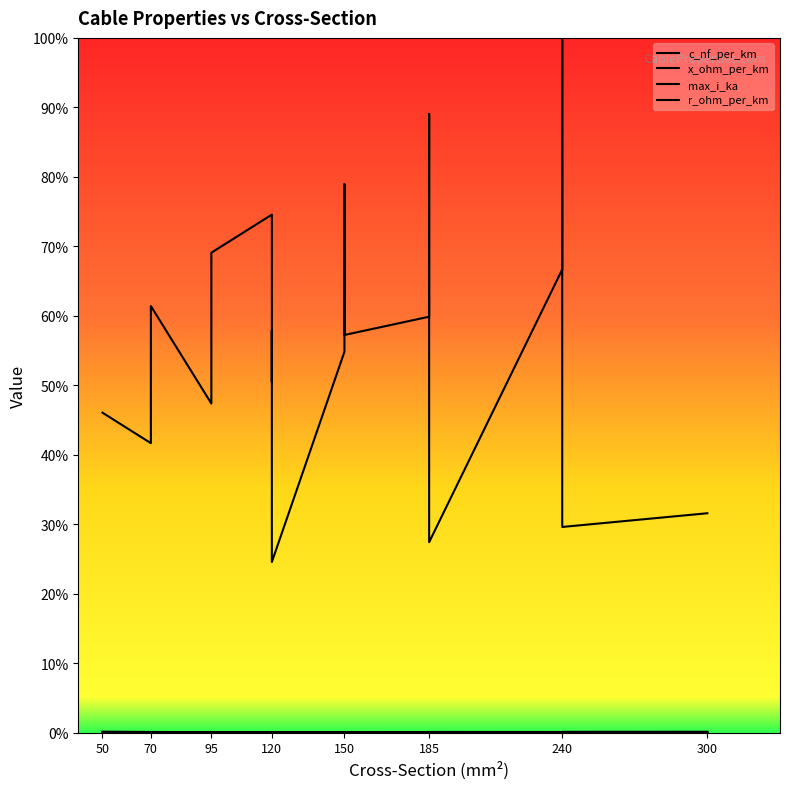

Which series has the widest spread of values?

c_nf_per_km